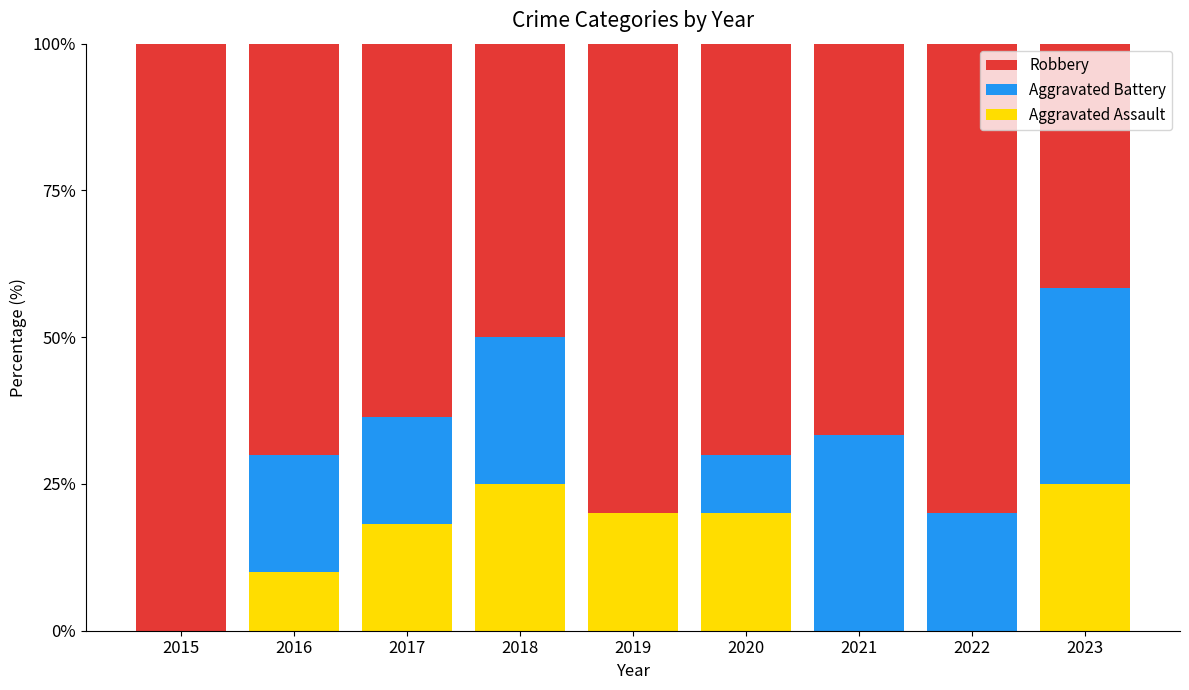

Reading left to right, list the values for the Aggravated Assault series.

2015=0.0	2016=10.0	2017=18.2	2018=25.0	2019=20.0	2020=20.0	2021=0.0	2022=0.0	2023=25.0